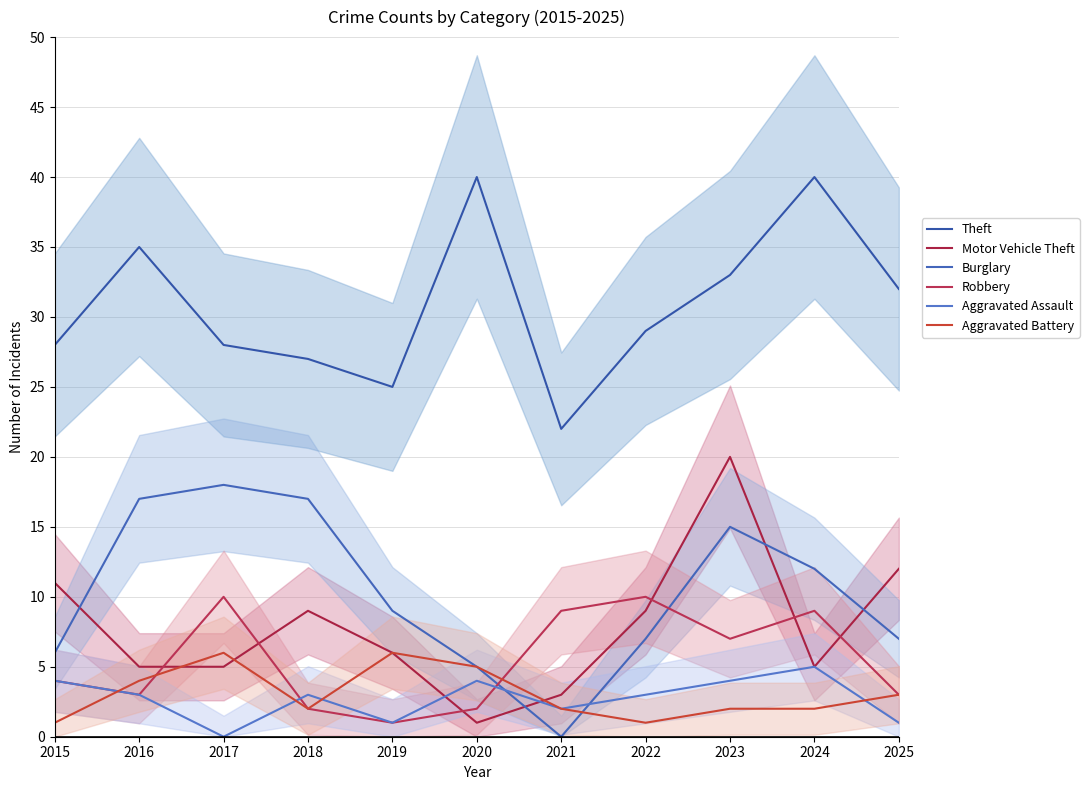

In Aggravated Assault, how many points are lower than both neighbors (excluding endpoints)?

3